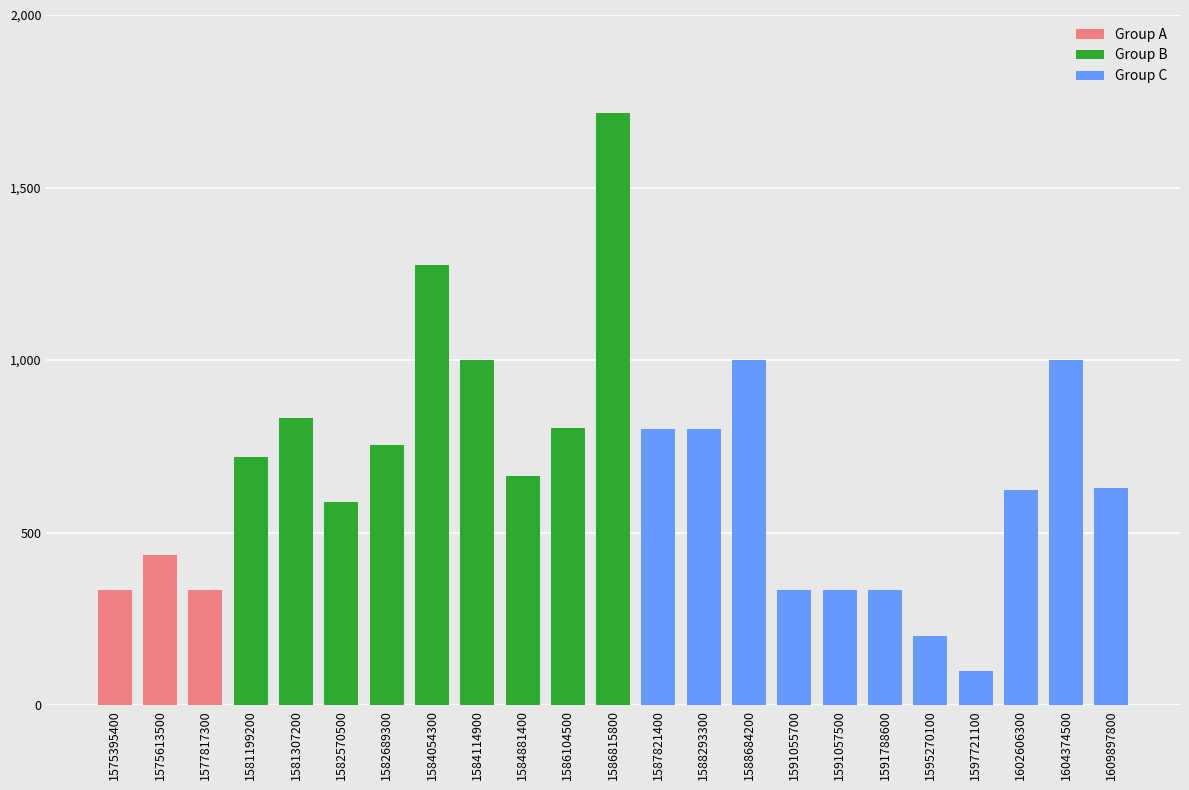

Which has a higher value, 1591788600 or 1581199200?

1581199200